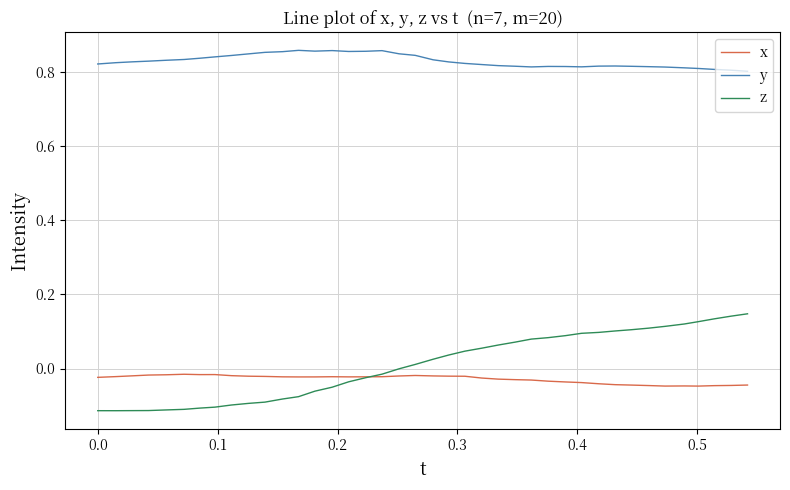

Which series has the largest total across all categories?

y